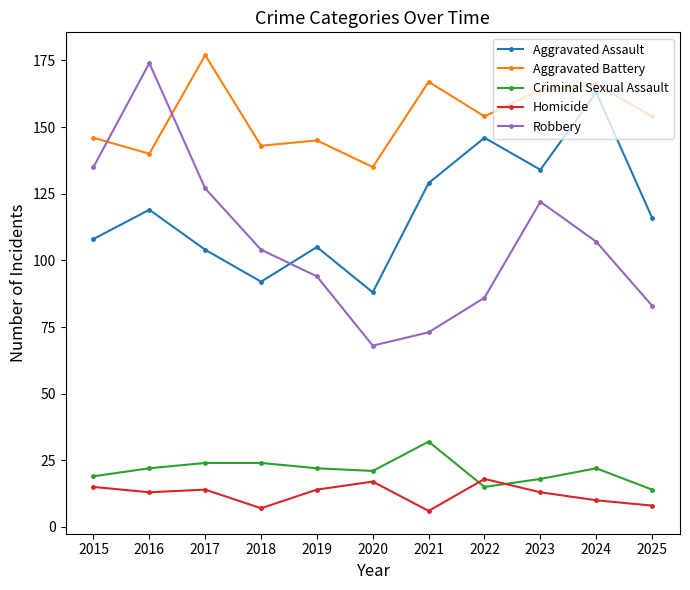

True or false: Criminal Sexual Assault and Robbery cross at least once.

False